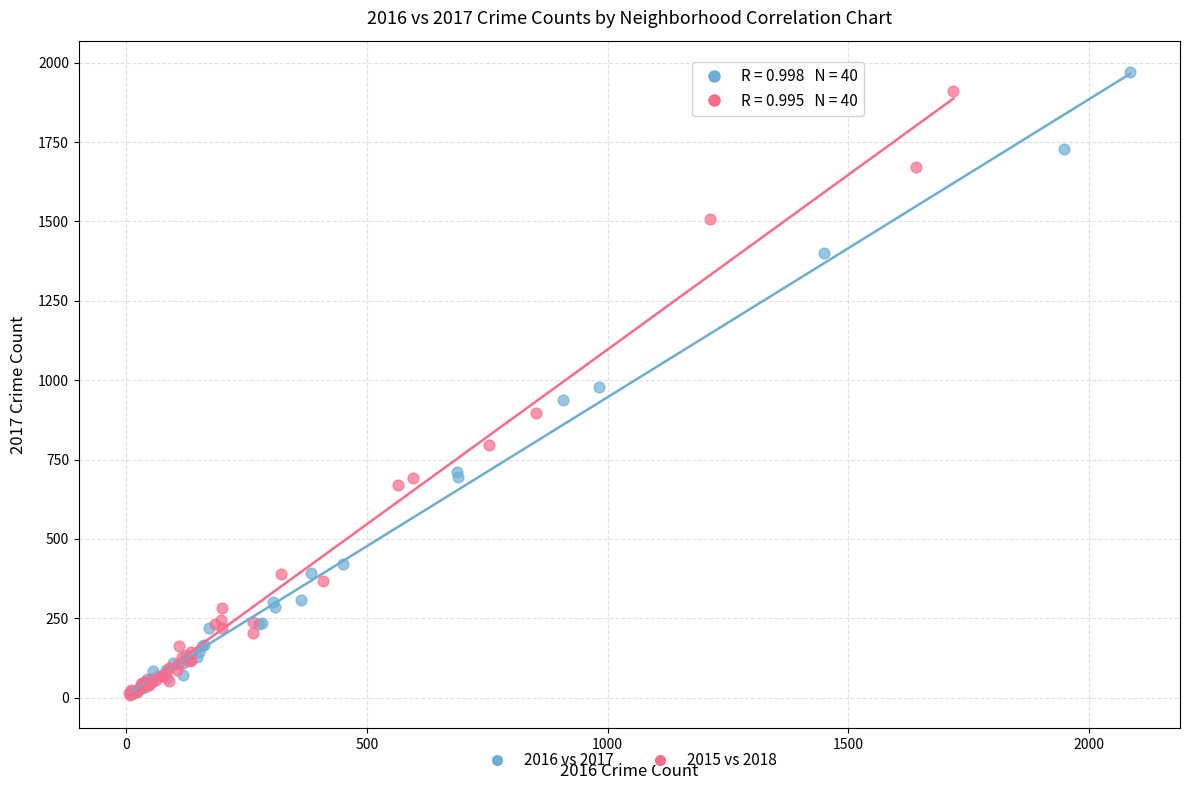

Which series reaches the maximum Y coordinate?

2016 vs 2017